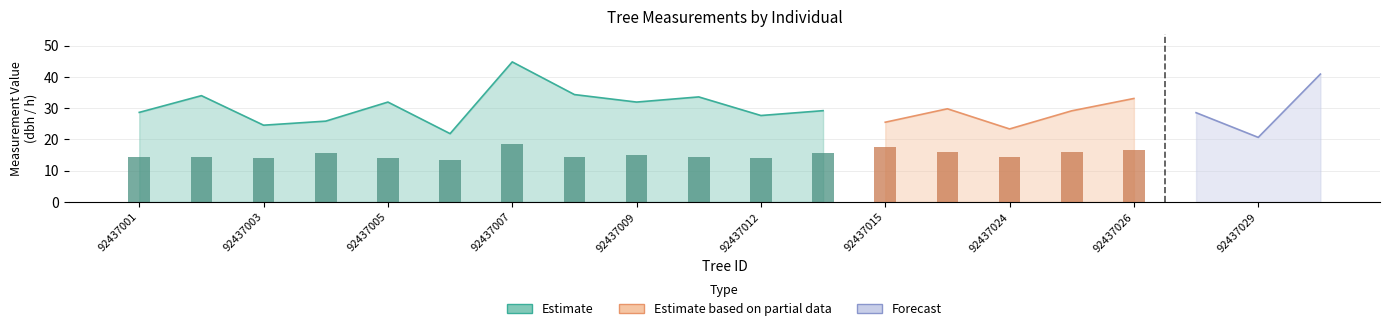

List the labels in order of h value, smallest first.

92437006, 92437003, 92437005, 92437012, 92437001, 92437002, 92437008, 92437010, 92437024, 92437009, 92437029, 92437004, 92437013, 92437028, 92437023, 92437025, 92437026, 92437030, 92437015, 92437007